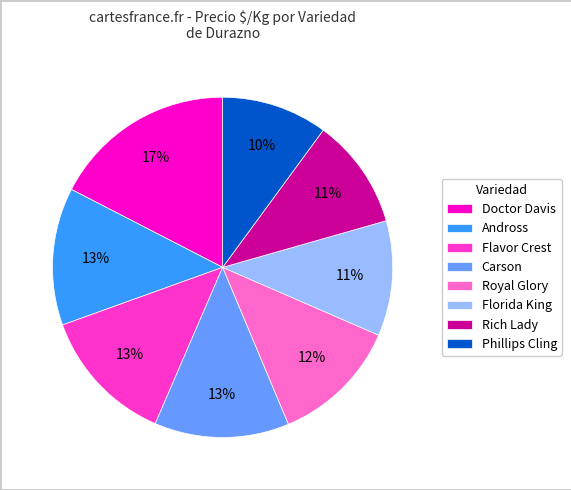

Is Doctor Davis the majority of the pie?

No